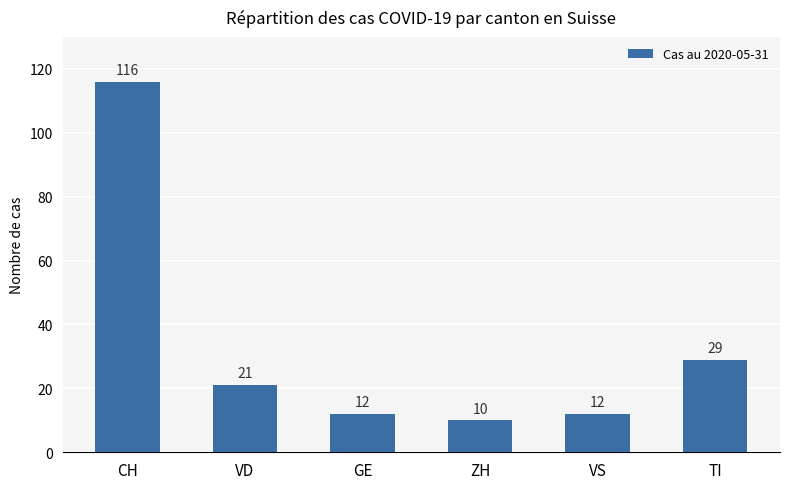

What position from the right is TI?

1